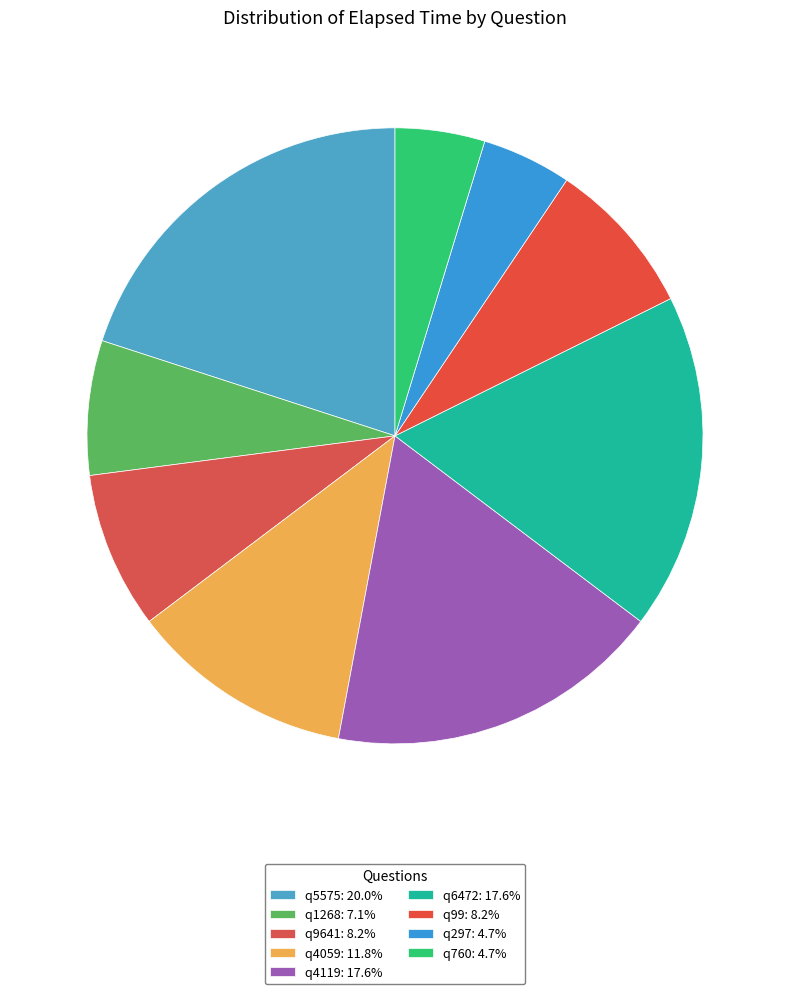

Count the number of slices in the pie.

9